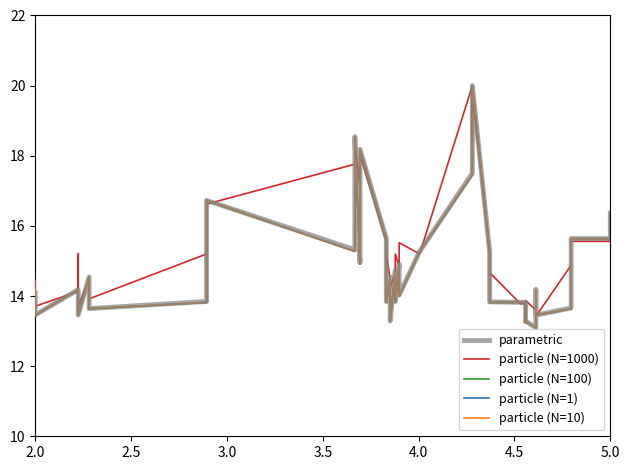

Between which two adjacent categories do particle (N=1000) and particle (N=1) first intersect?

2.5 and 3.0